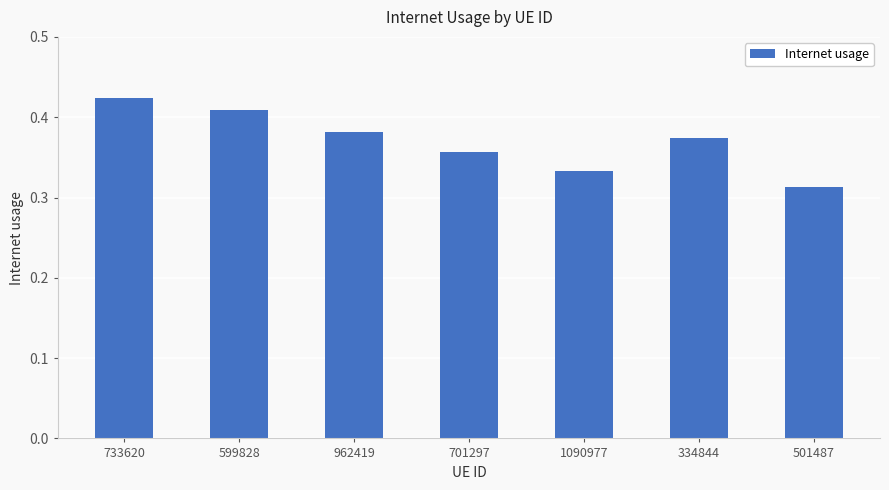

Which has a higher value, 599828 or 501487?

599828